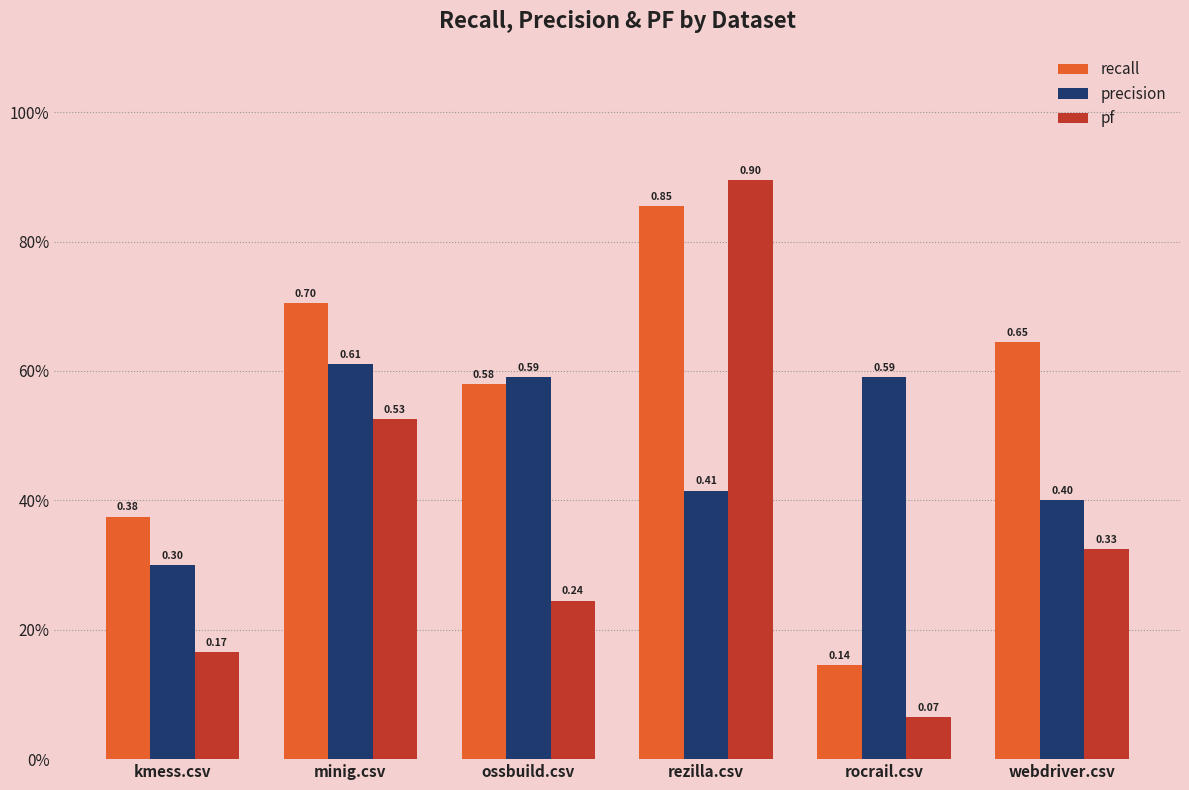

Rank the categories by pf value from lowest to highest.

rocrail.csv, kmess.csv, ossbuild.csv, webdriver.csv, minig.csv, rezilla.csv